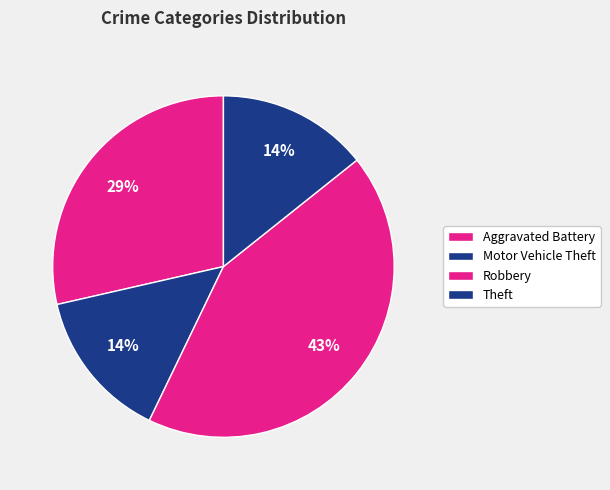

How many segments does this pie chart have?

4